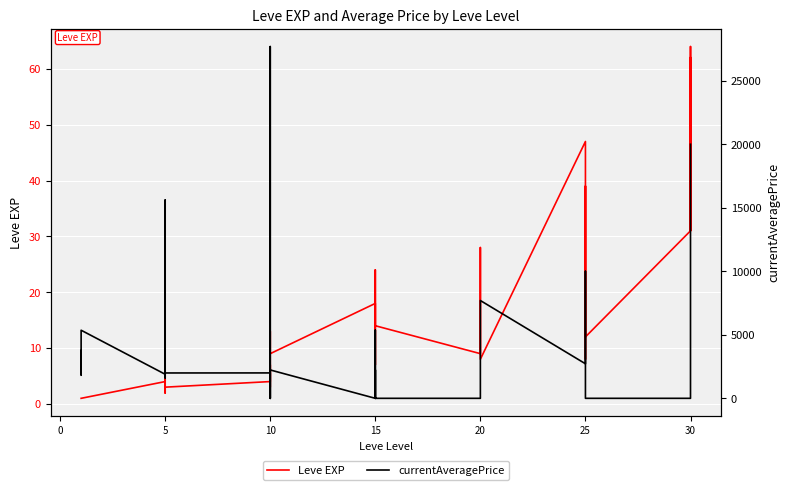

Reading right to left, extract all data points from this chart.

Leve EXP: 62	31	64	31	12	36	39	8	36	47	8	12	17	28	16	9	14	18	24	7	13	18	9	13	9	3	7	4	3	2	5	2	6	4	1	1	1	1	1	1
currentAveragePrice: 20000	0	0	0	0	0	960	7699	10000	2720	7699	0	0	0	0	0	0	2233	0	5367	0	0	2233	0	0	27691	0	2000	1996	1604	1821	1997	15611	1894	5361	2219	1893	3742	3763	1820